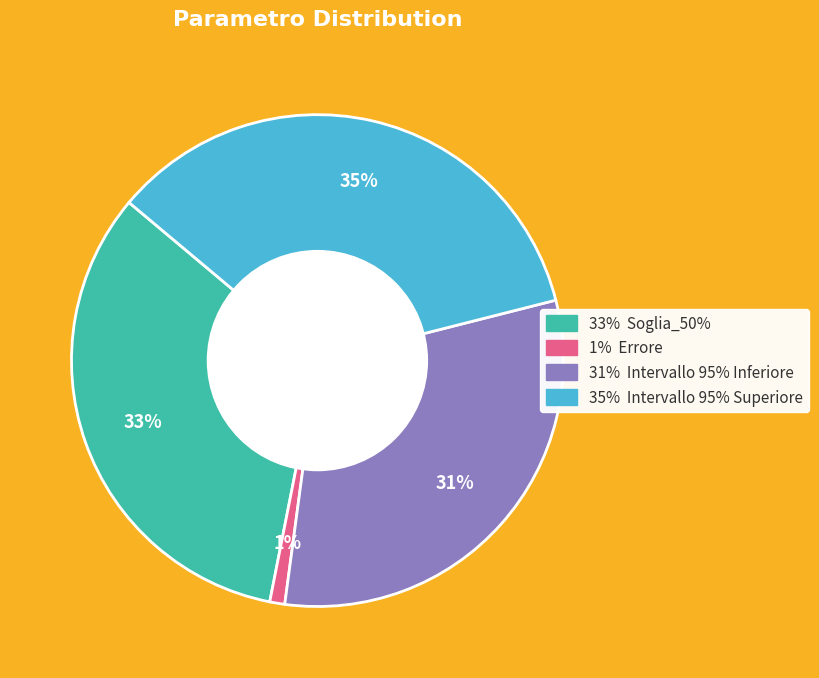

To the nearest percent, what is the difference between the largest and smallest slice percentages?

34%